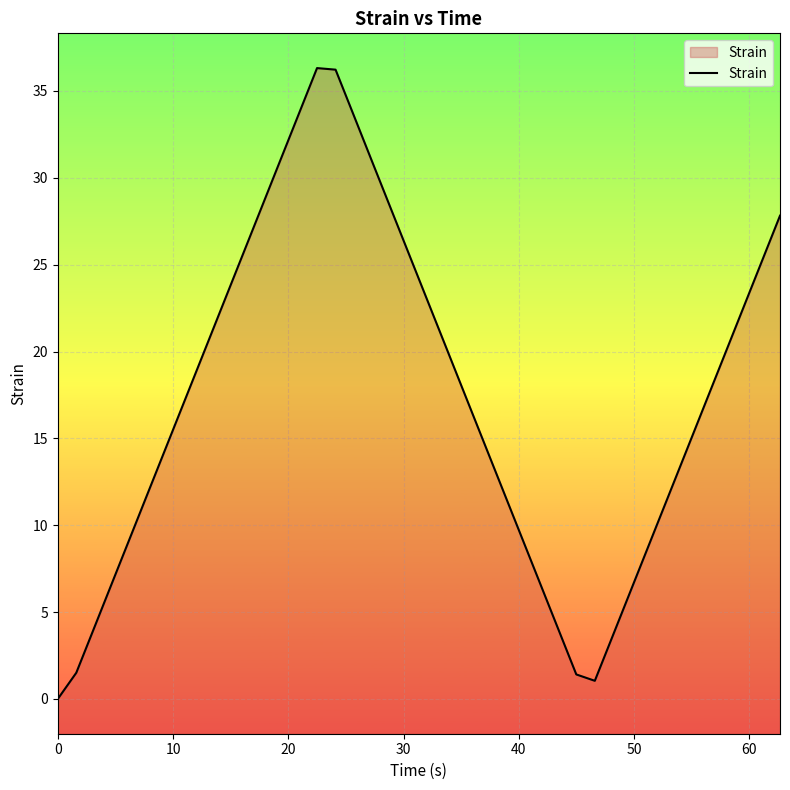

Does the chart display data point markers on the line(s)?

No